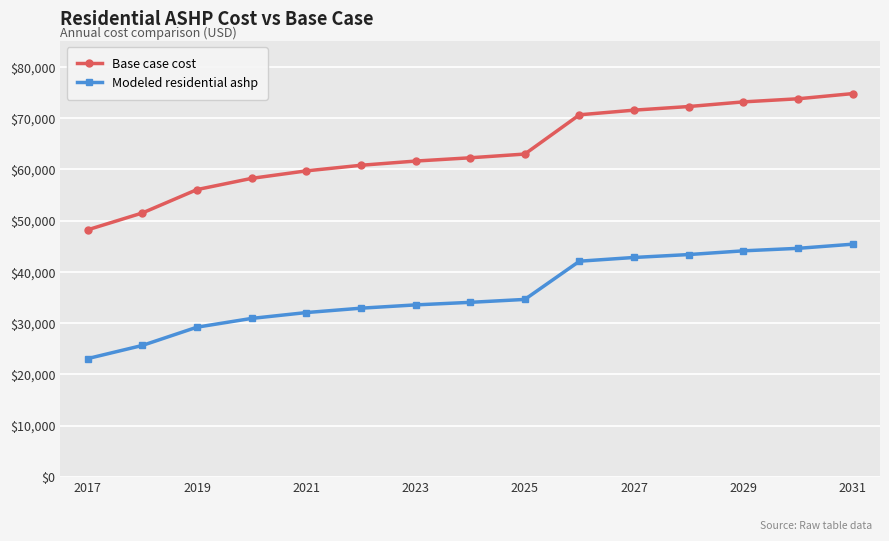

How many lines are shown in the chart?

2